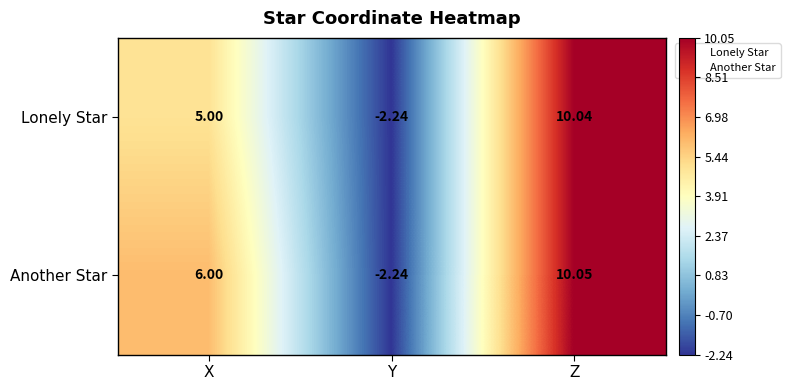

Count the number of data series in this chart.

2